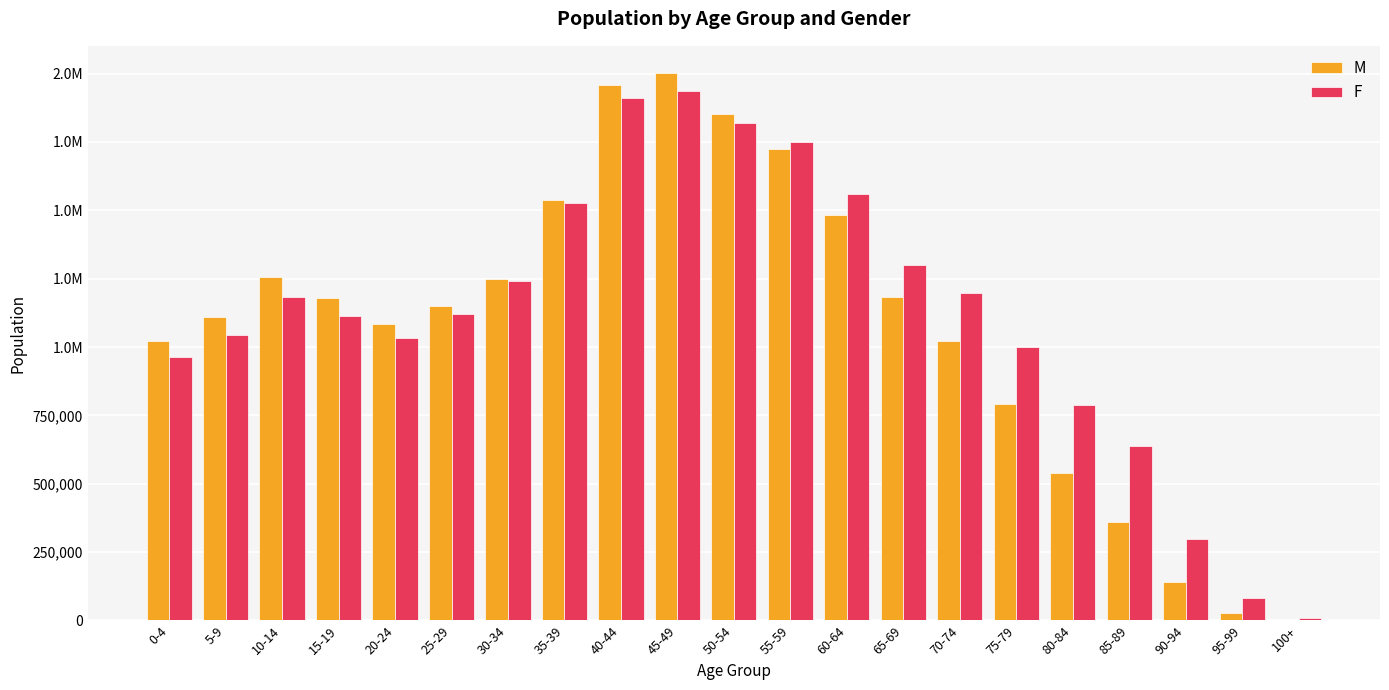

Are the bars grouped side by side (vs. stacked)?

Yes